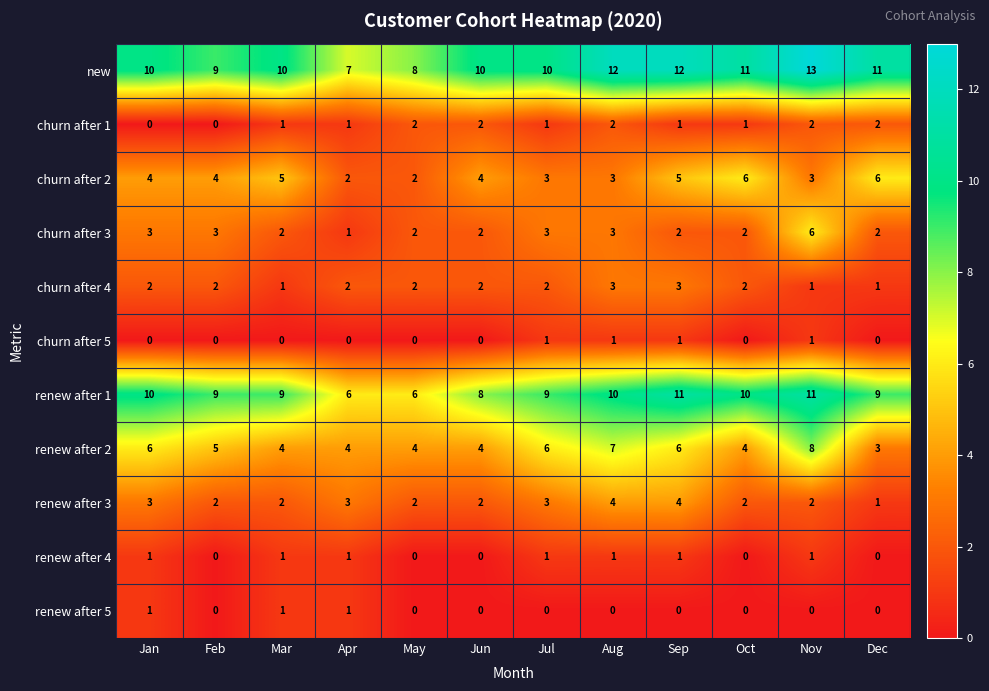

True or false: churn after 1 has a value of 3 at Dec.

False